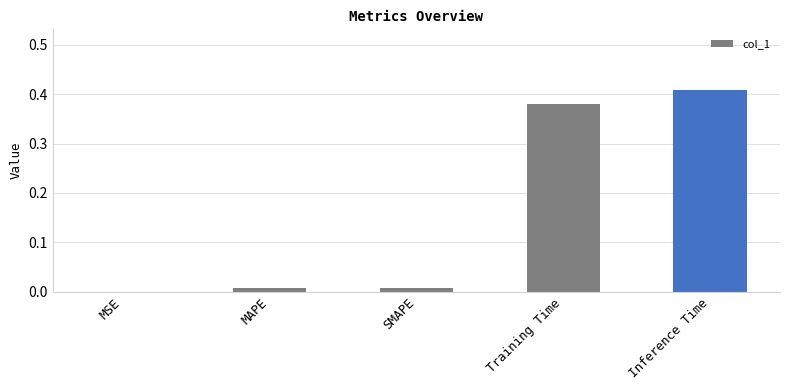

What is the change in value from MAPE to Training Time?

+0.4